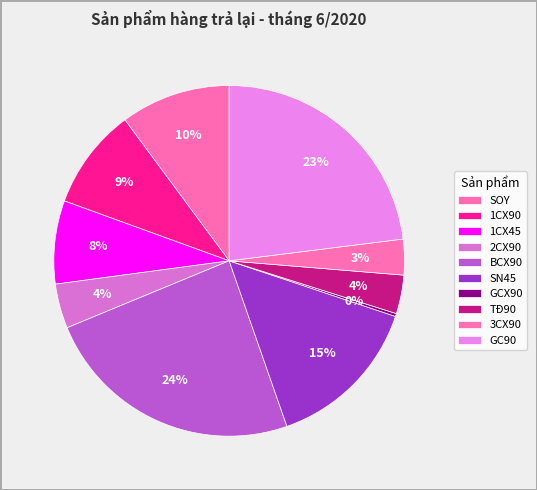

To the nearest percent, what portion does SOY represent?

10%